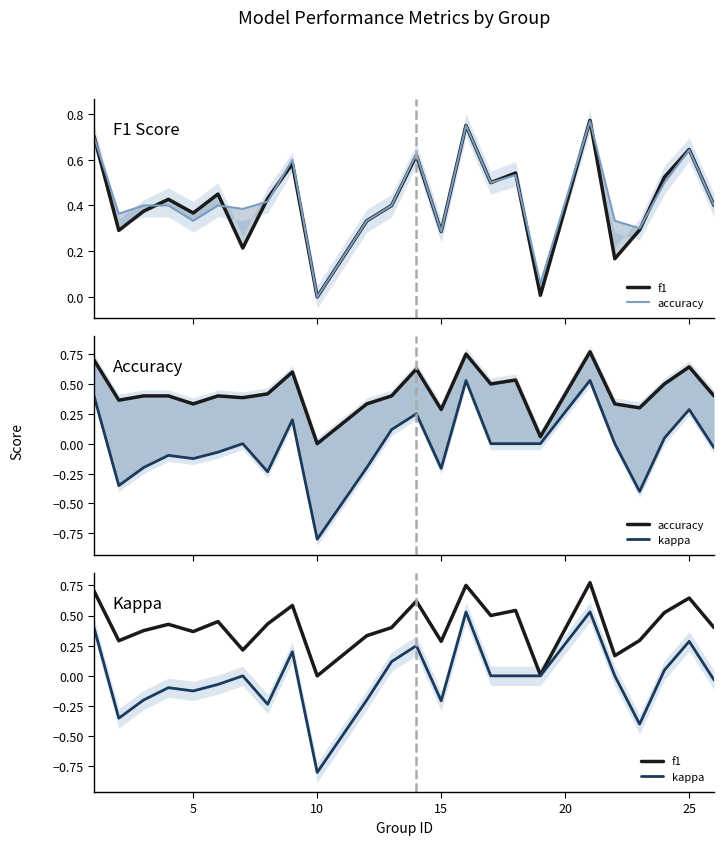

What is the value of the accuracy point at the 3rd from the left?

0.4